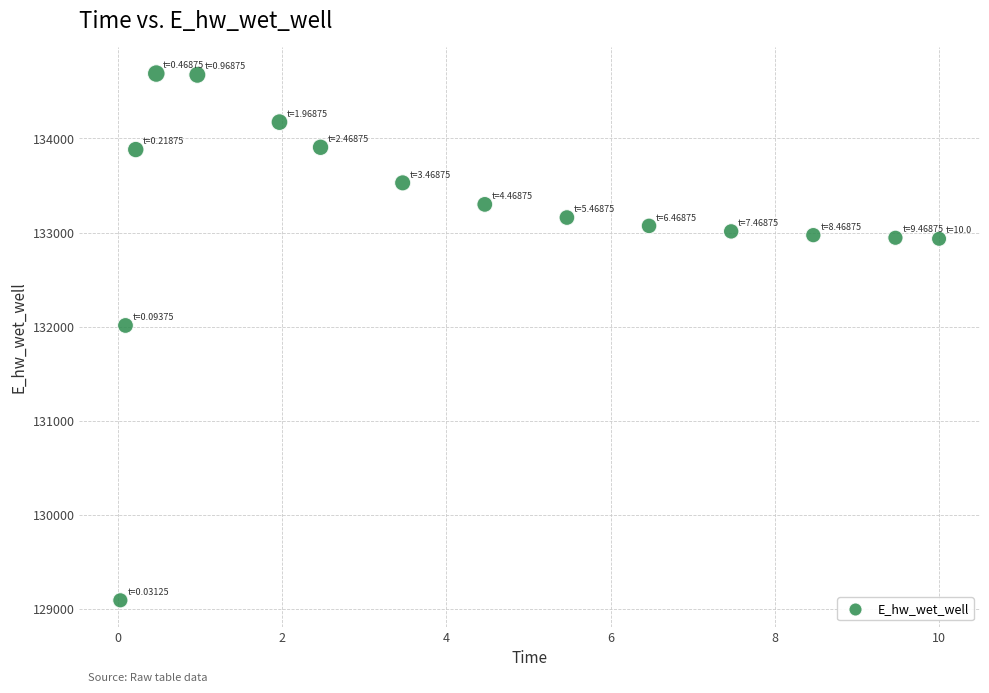

What Y value in the scatter plot is closest to 131891?

132013.4